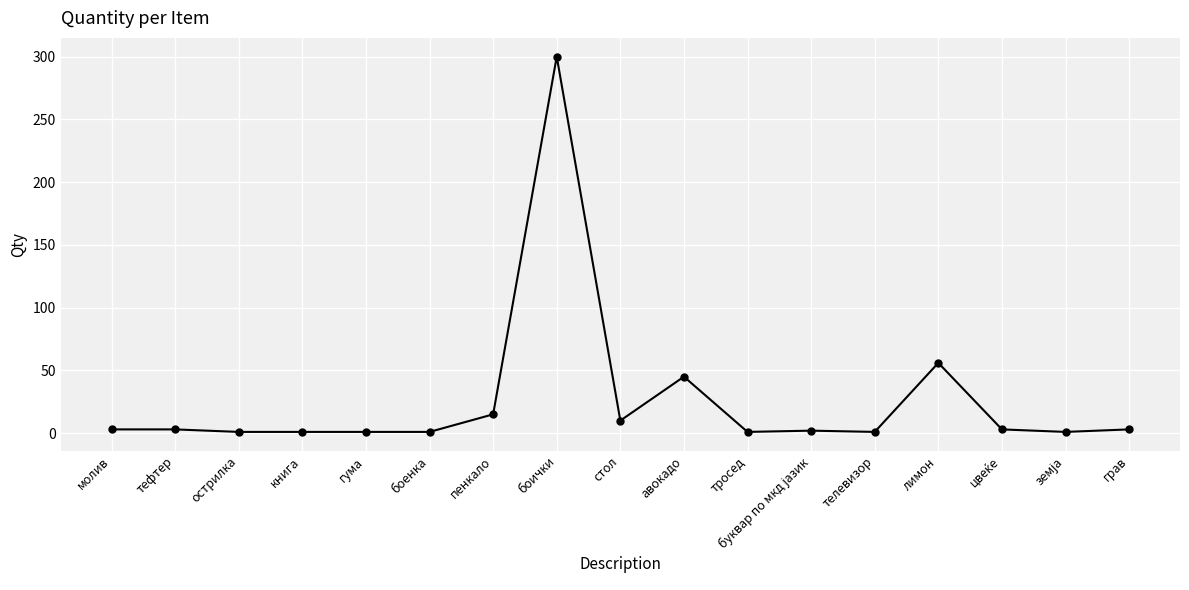

True or false: there are more than 0 points higher than both neighbors.

True